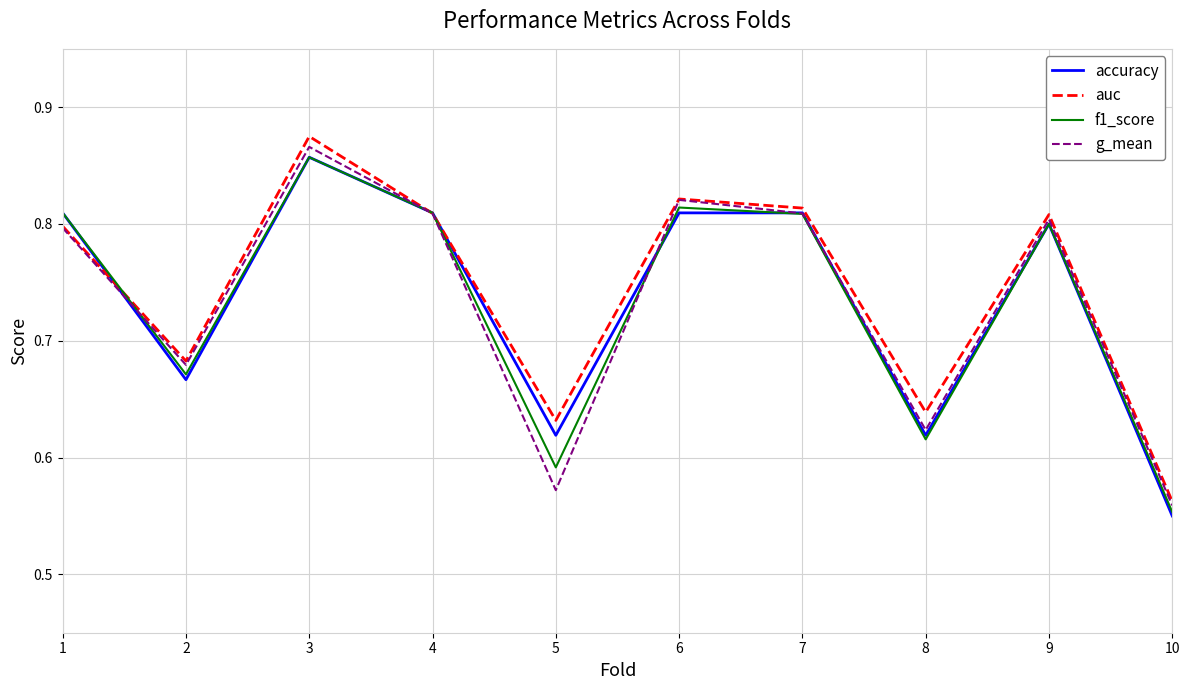

At which label is auc closest to 0?

10